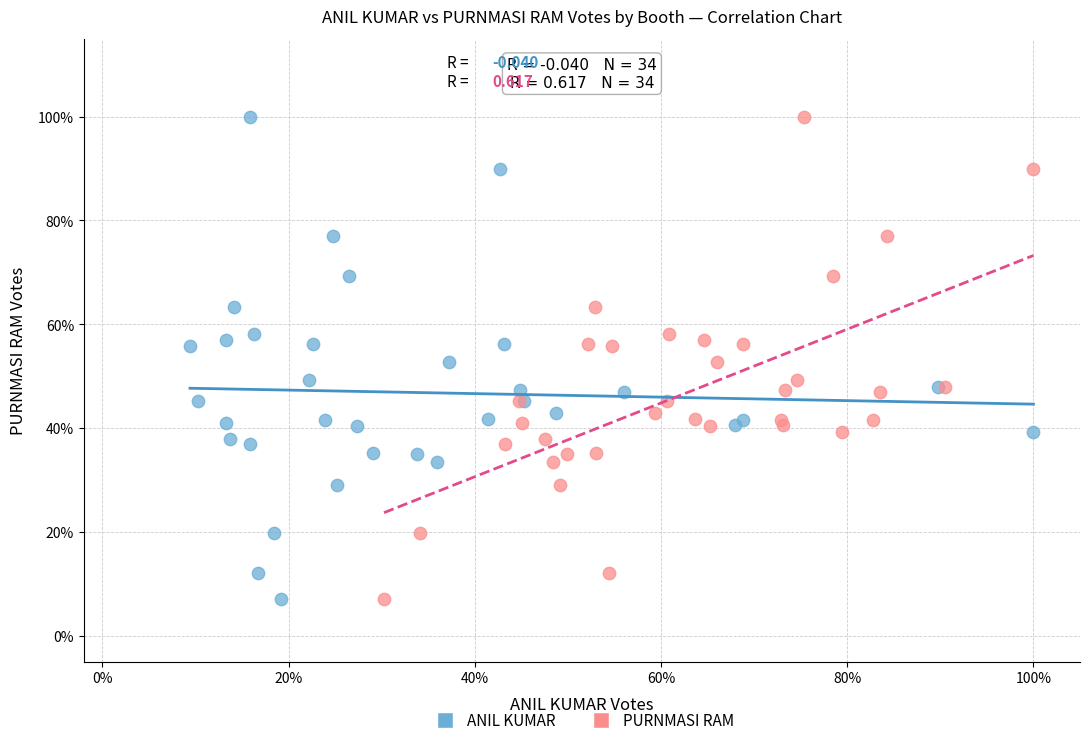

What are all the series names shown in the legend?

ANIL KUMAR, PURNMASI RAM